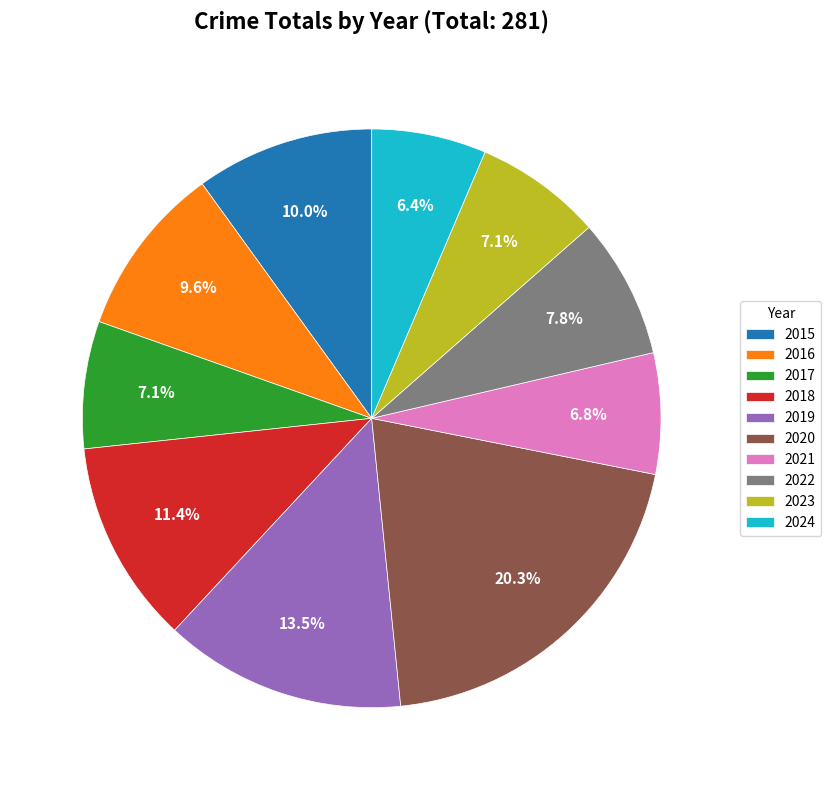

What is the largest slice in the pie chart?

2020